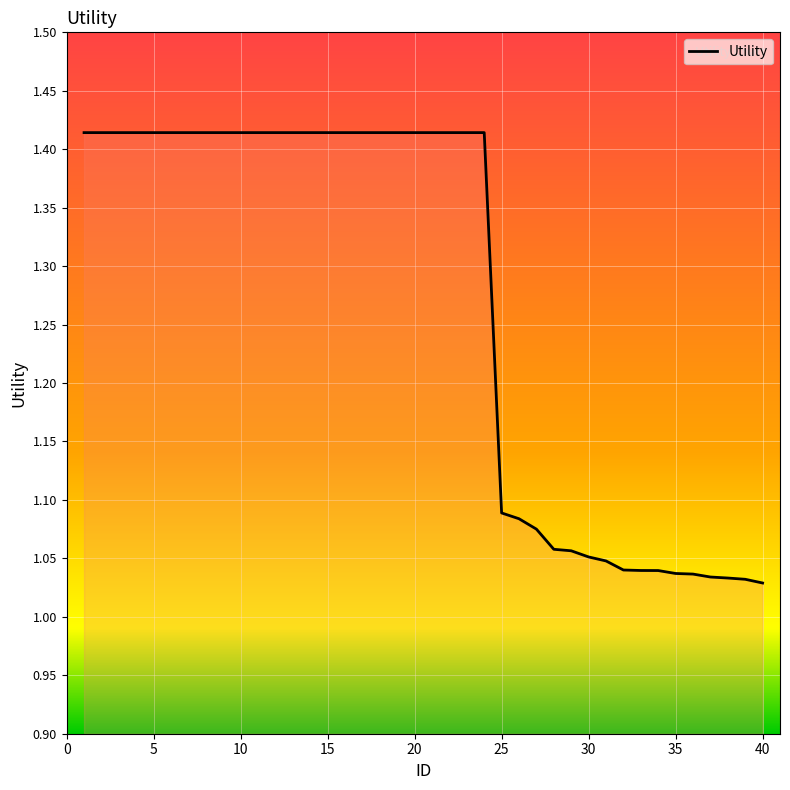

What is the difference between the maximum and minimum values?

0.4